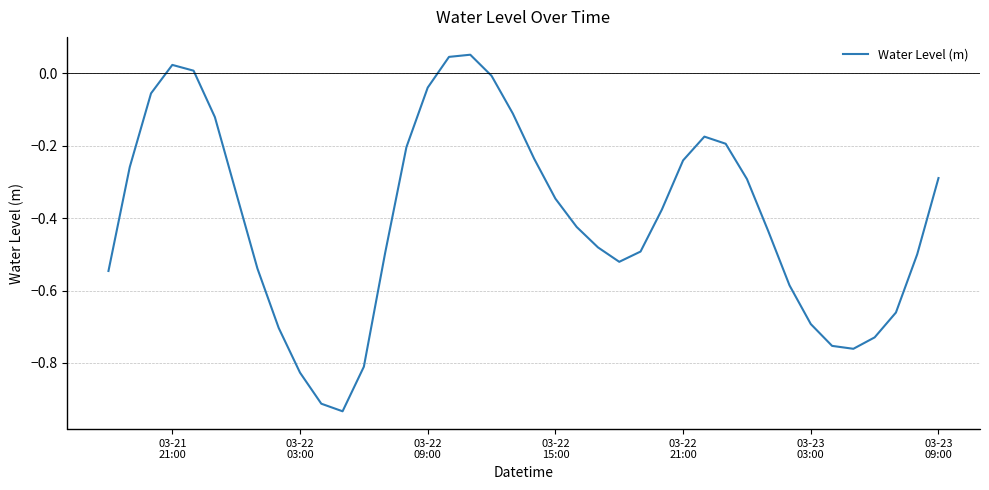

How many distinct data groups are displayed?

1